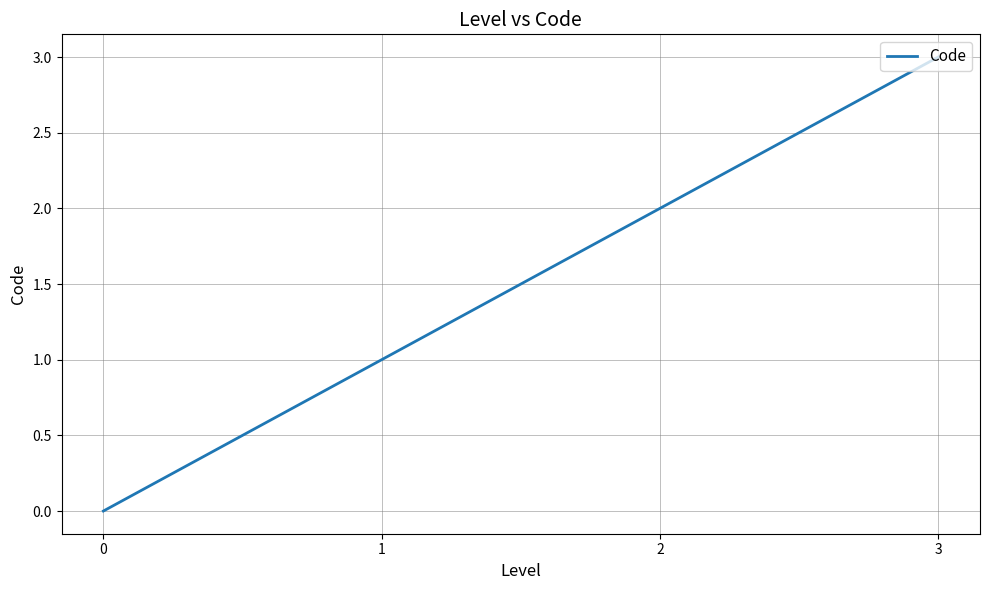

Rank the categories by value from lowest to highest.

0, 1, 2, 3